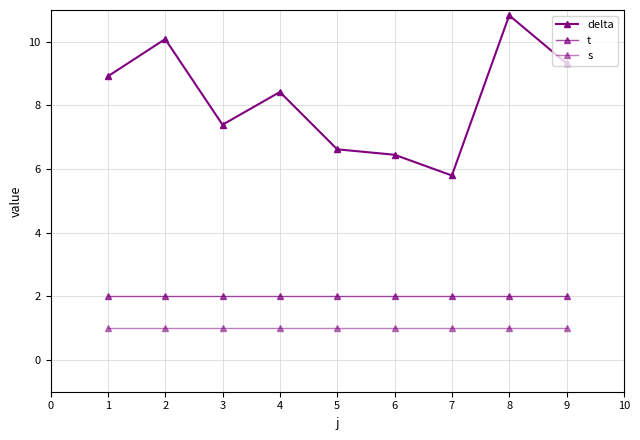

How many data points does each series have?

9